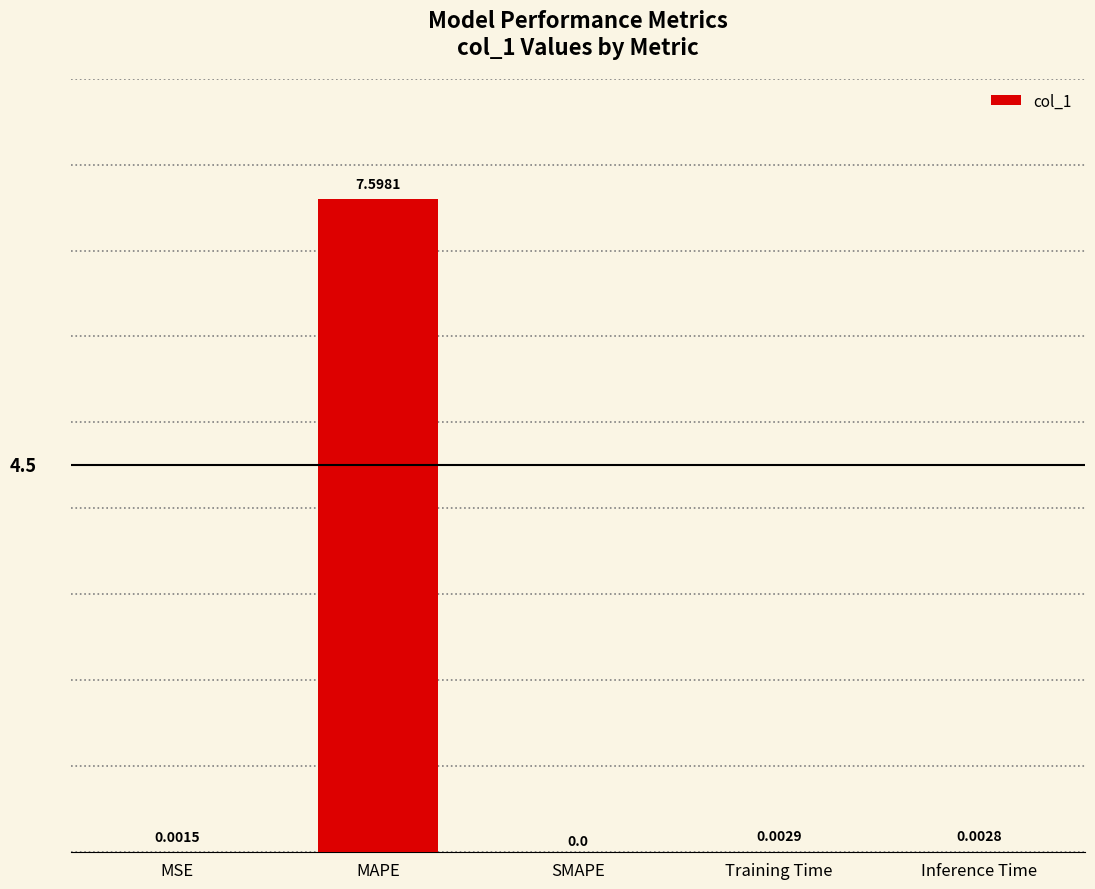

Are the bars horizontal?

No